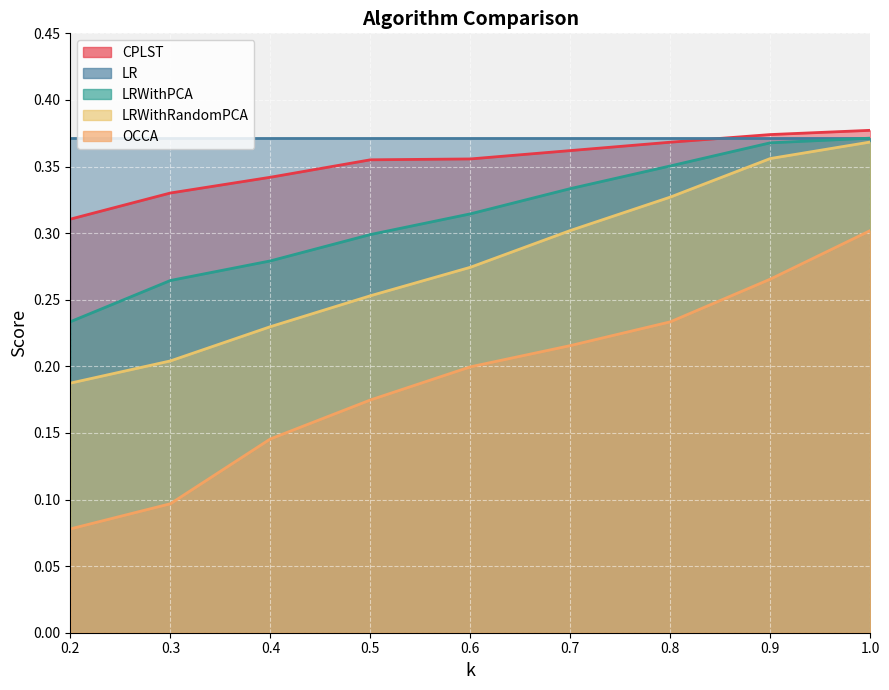

What is the spread (max minus min) of values at 0.7?

0.1